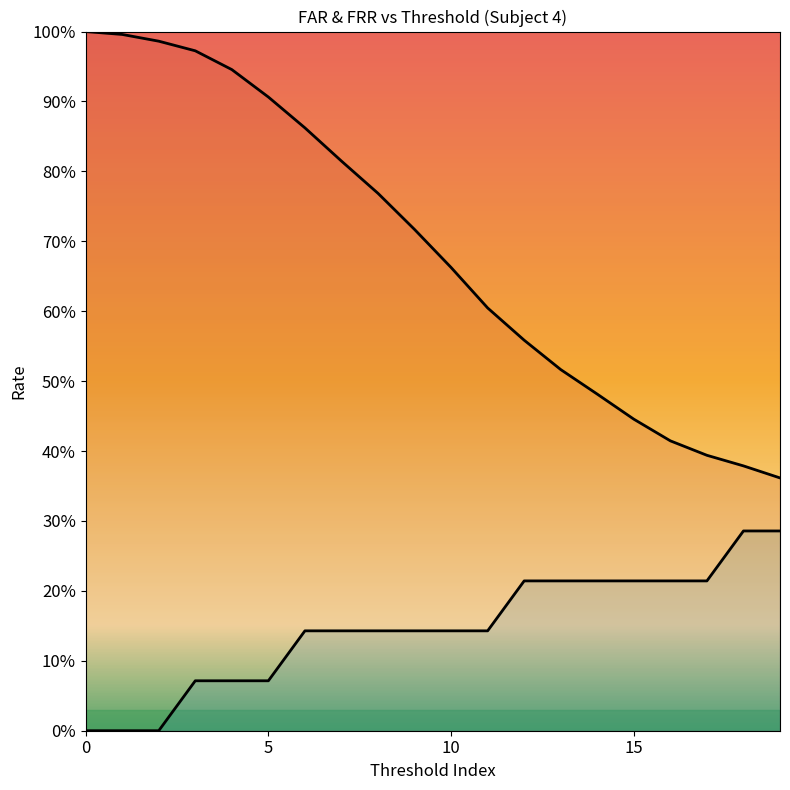

How many positive values does the FRR (mean) series have?

17